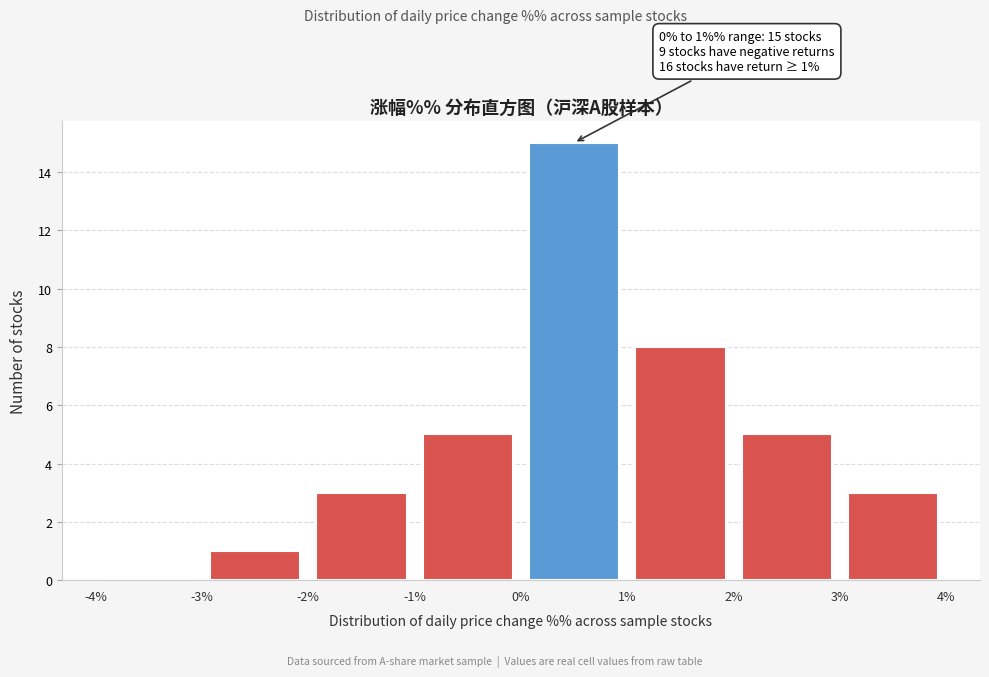

Which range on the x-axis has the tallest bar?

0% to 1%